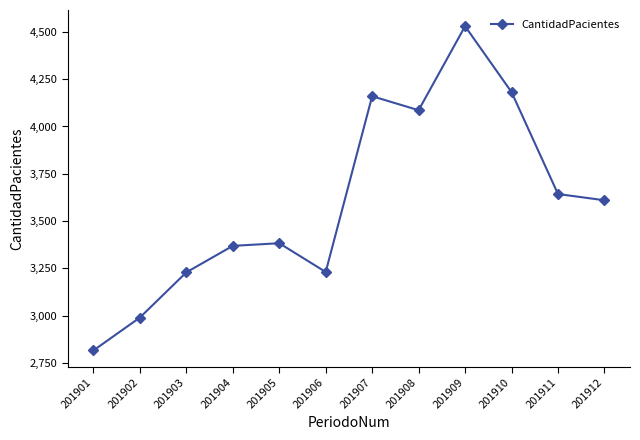

Read the value at 201902, to the nearest 10.

2990